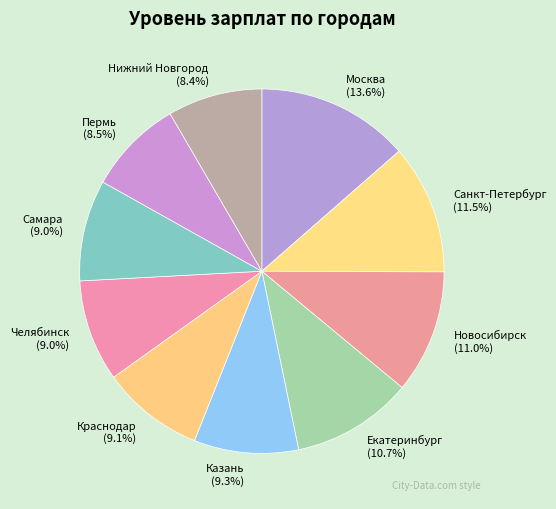

How many segments does this pie chart have?

10